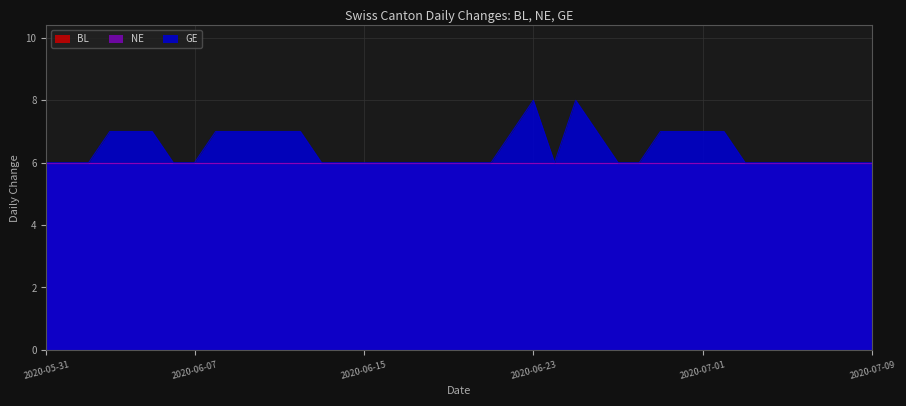

List the labels in order of BL value, largest first.

2020-05-31, 2020-06-01, 2020-06-02, 2020-06-03, 2020-06-04, 2020-06-05, 2020-06-06, 2020-06-07, 2020-06-08, 2020-06-09, 2020-06-10, 2020-06-11, 2020-06-12, 2020-06-13, 2020-06-14, 2020-06-15, 2020-06-16, 2020-06-17, 2020-06-18, 2020-06-19, 2020-06-20, 2020-06-21, 2020-06-22, 2020-06-23, 2020-06-24, 2020-06-25, 2020-06-26, 2020-06-27, 2020-06-28, 2020-06-29, 2020-06-30, 2020-07-01, 2020-07-02, 2020-07-03, 2020-07-04, 2020-07-05, 2020-07-06, 2020-07-07, 2020-07-08, 2020-07-09